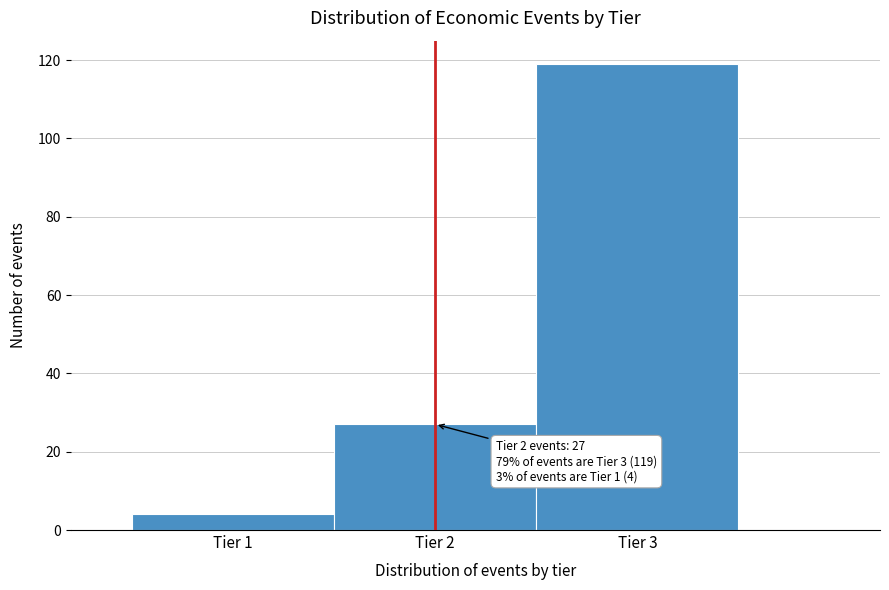

Over which range of the x-axis is the bar tallest?

2.5 to 3.5